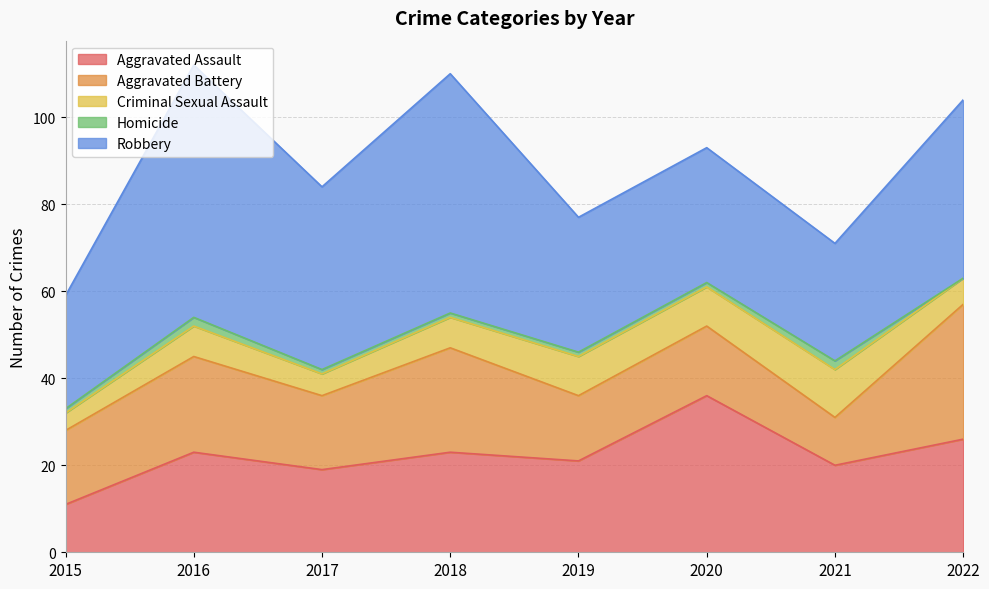

Rank the series at 2020 from lowest to highest value.

Homicide, Criminal Sexual Assault, Aggravated Battery, Robbery, Aggravated Assault